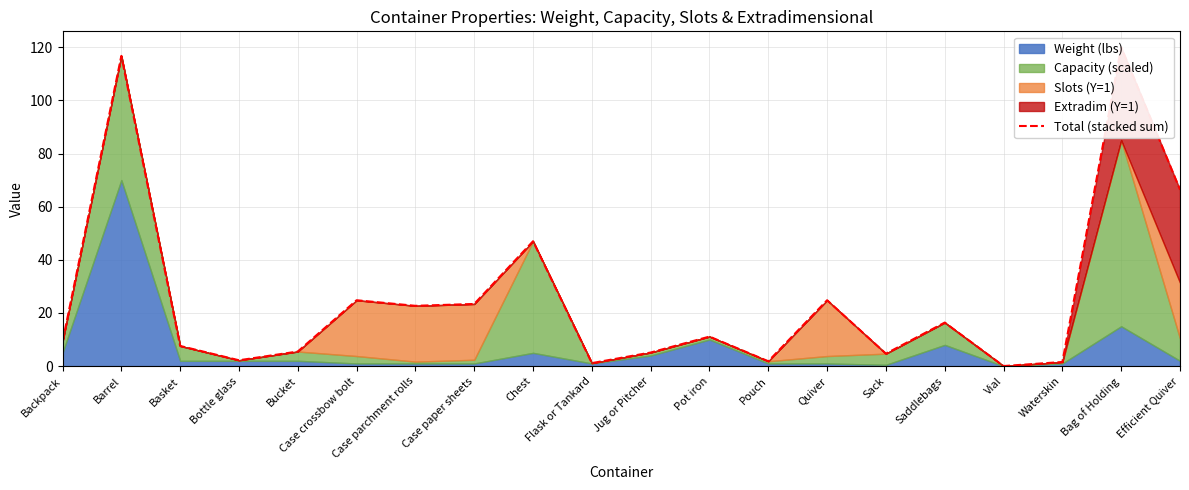

What is the ratio of the value at Pouch to the value at Flask or Tankard?

1.6